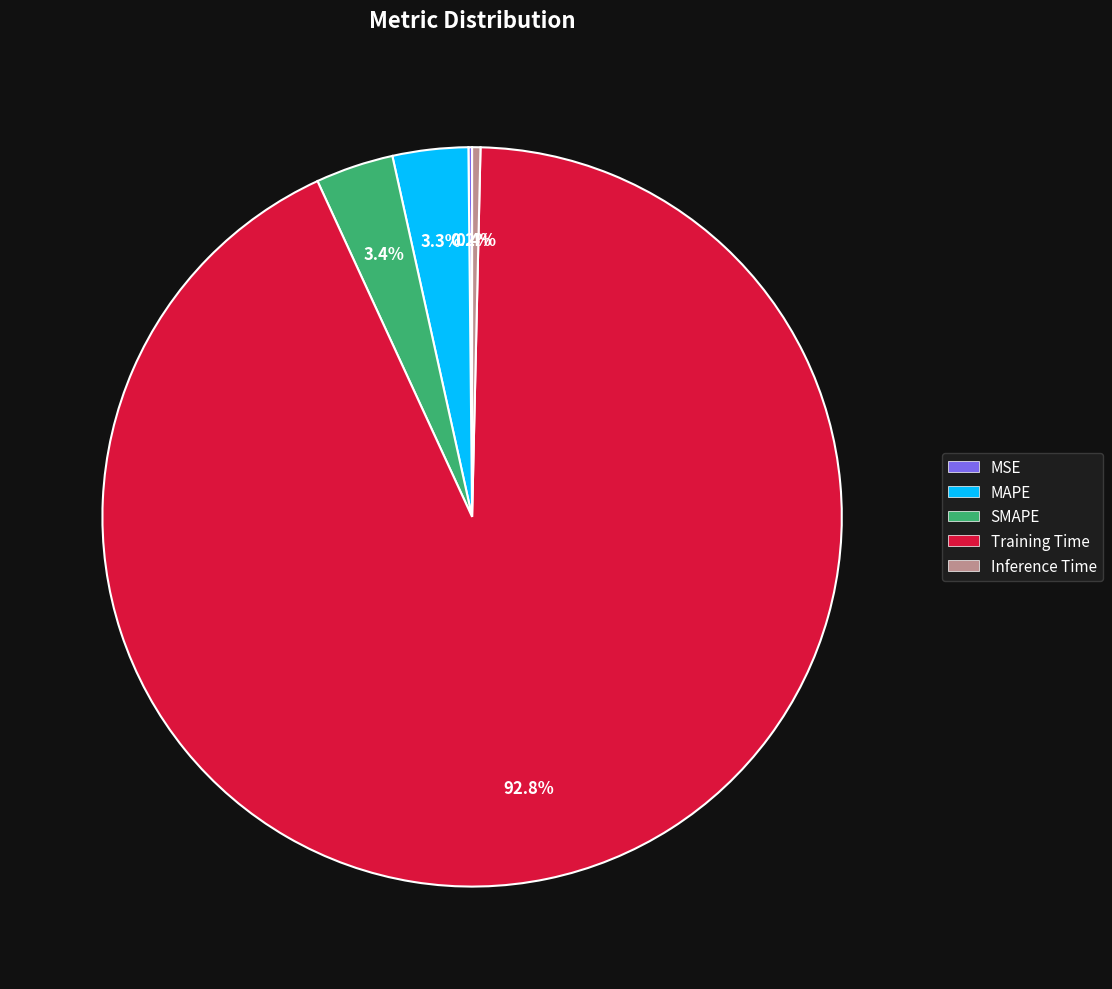

Combined, do MAPE and Inference Time account for over 50%?

No